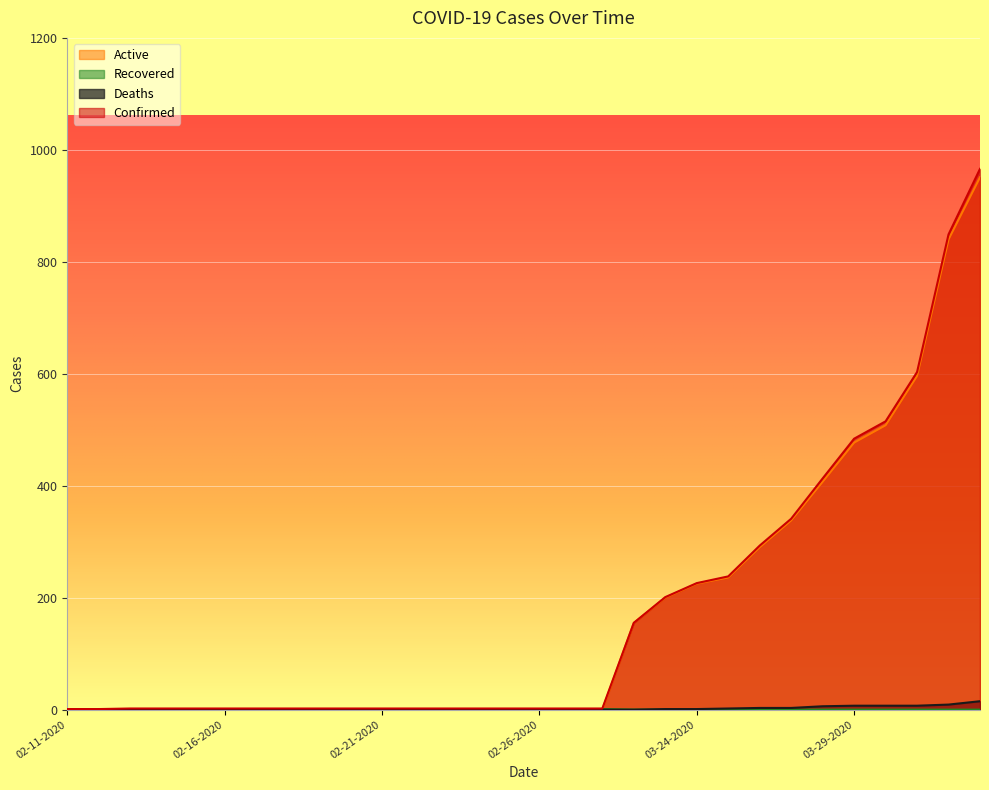

Count the number of data series in this chart.

4